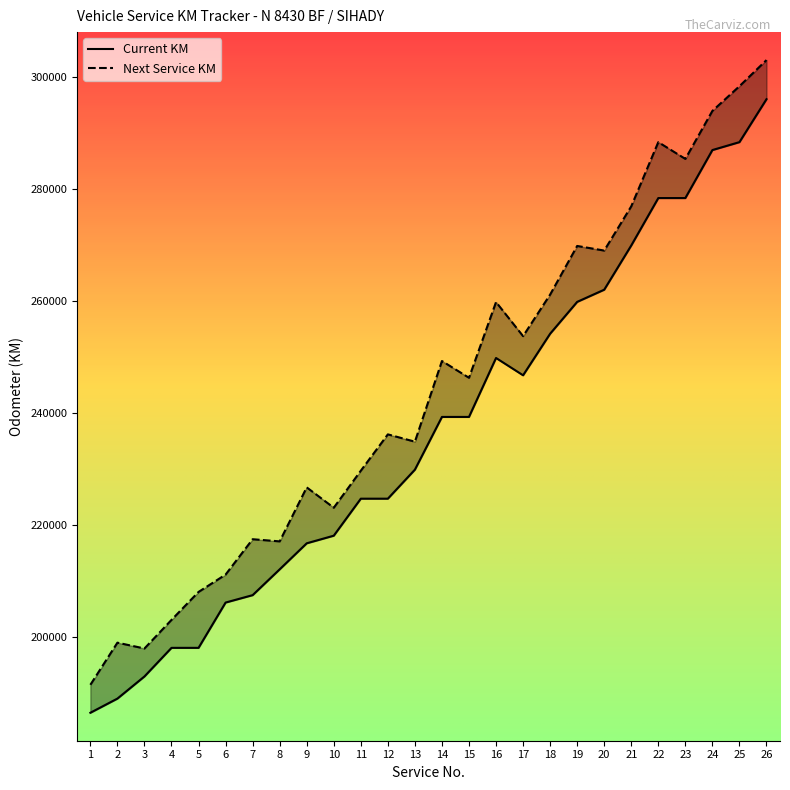

True or false: Current KM and Next Service KM cross at least once.

False